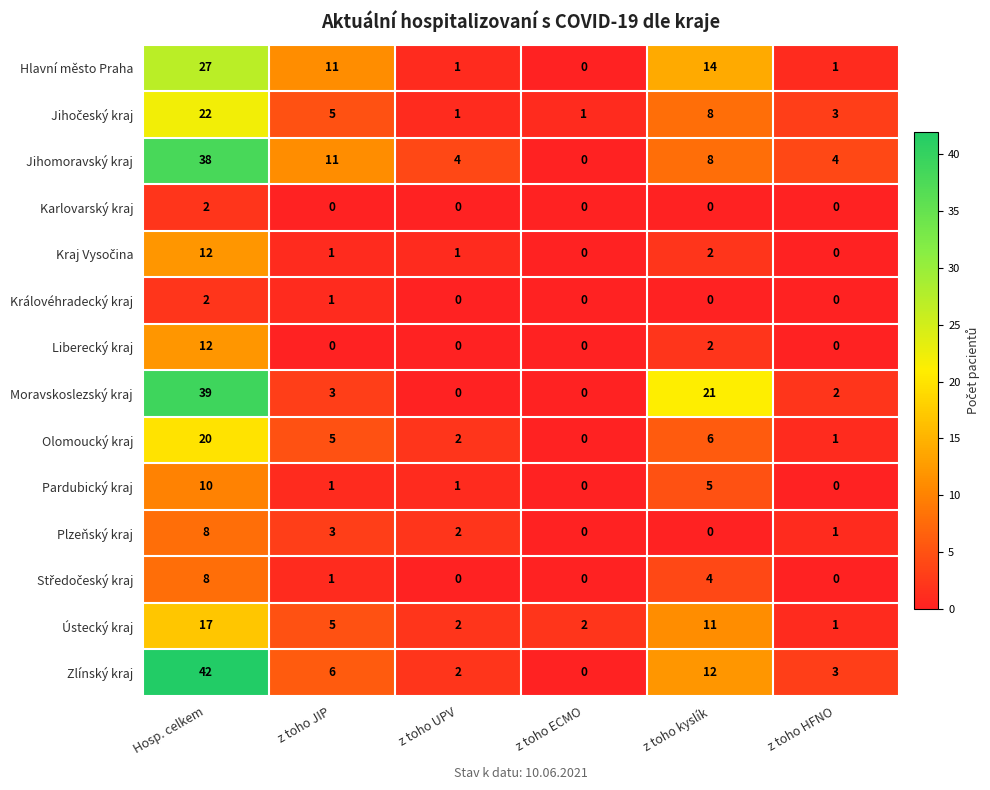

What is the spread (max minus min) of values at z toho JIP?

11